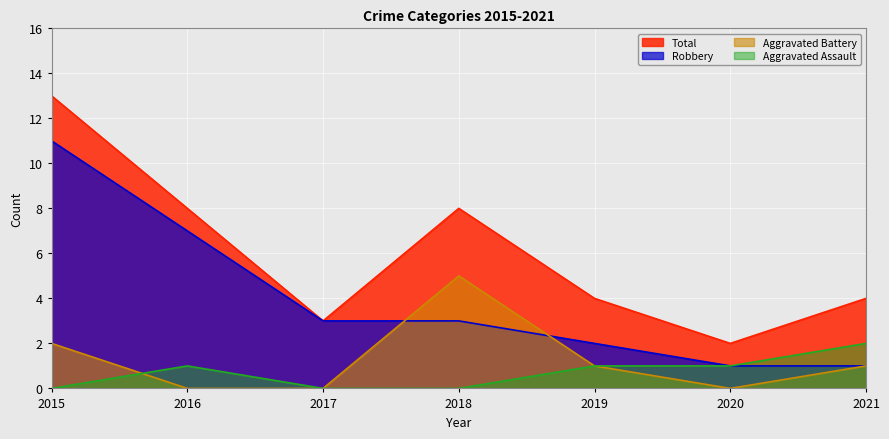

Which series changed the most between 2015 and 2017?

Total